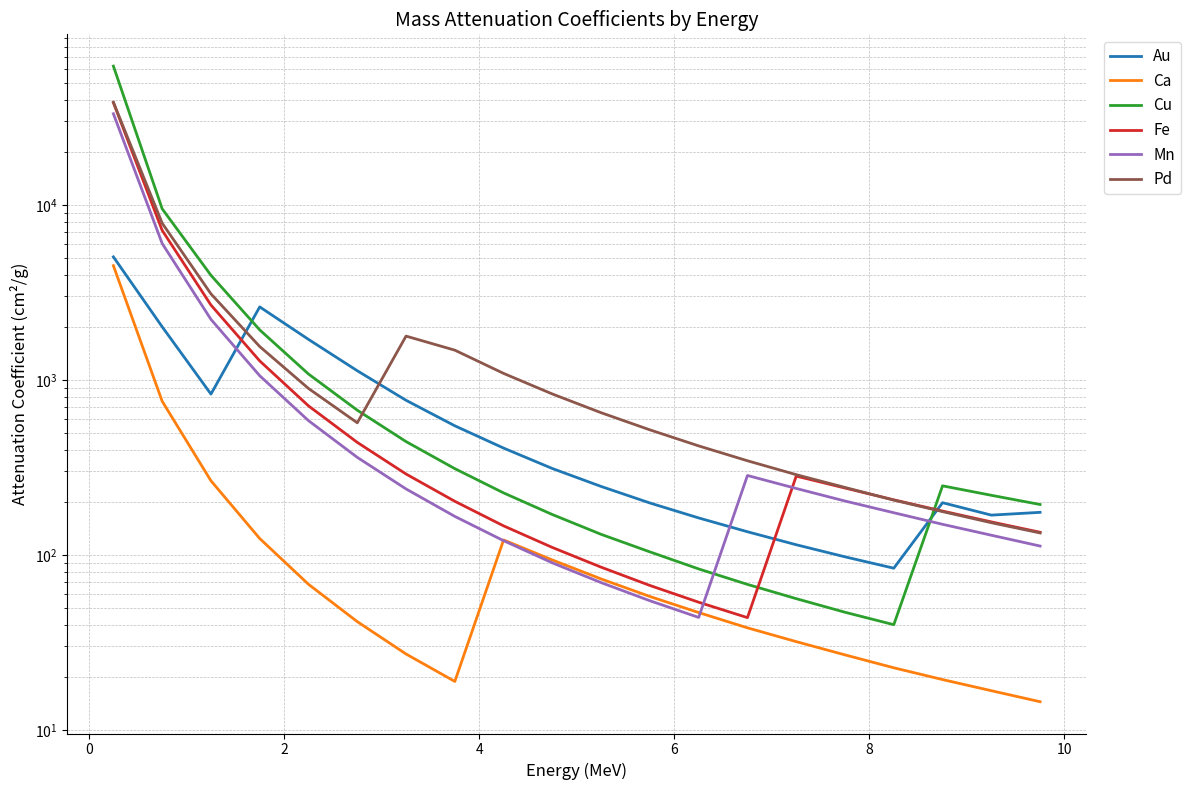

After their last crossing, which series has the higher values: Fe or Mn?

Fe